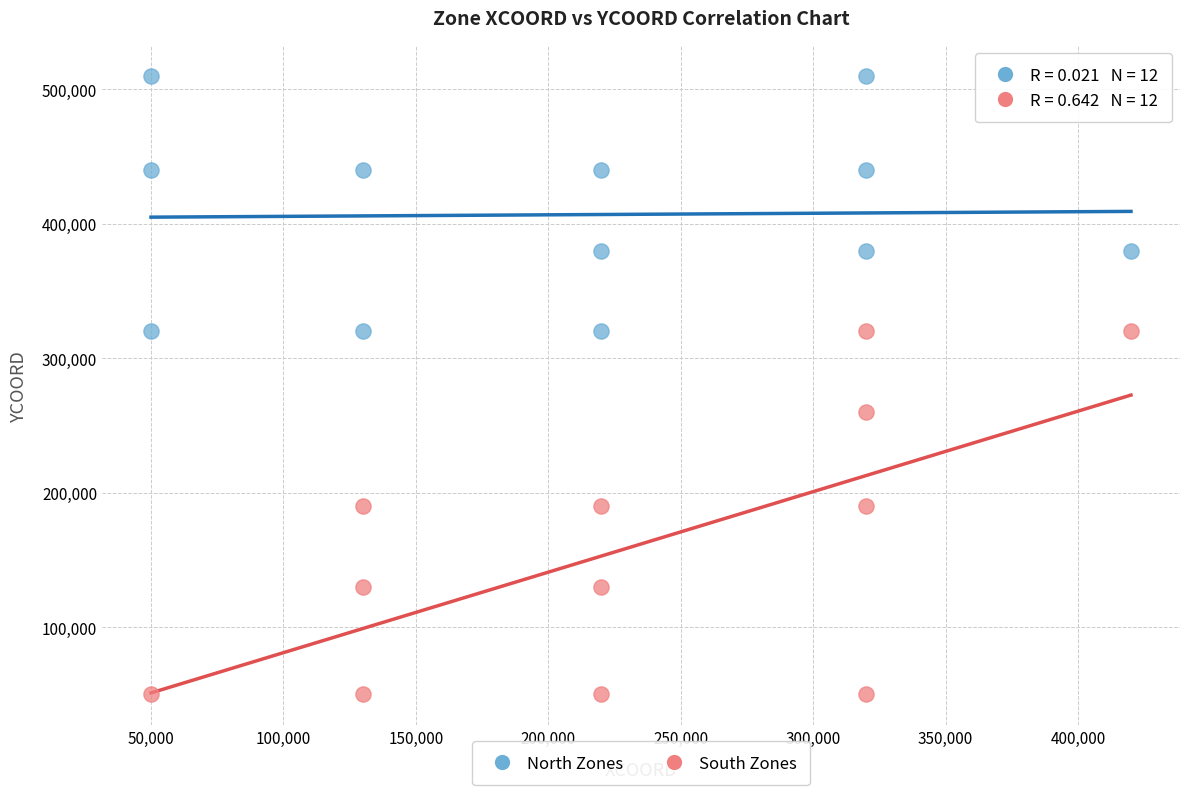

Which series has the widest spread of Y values?

South Zones